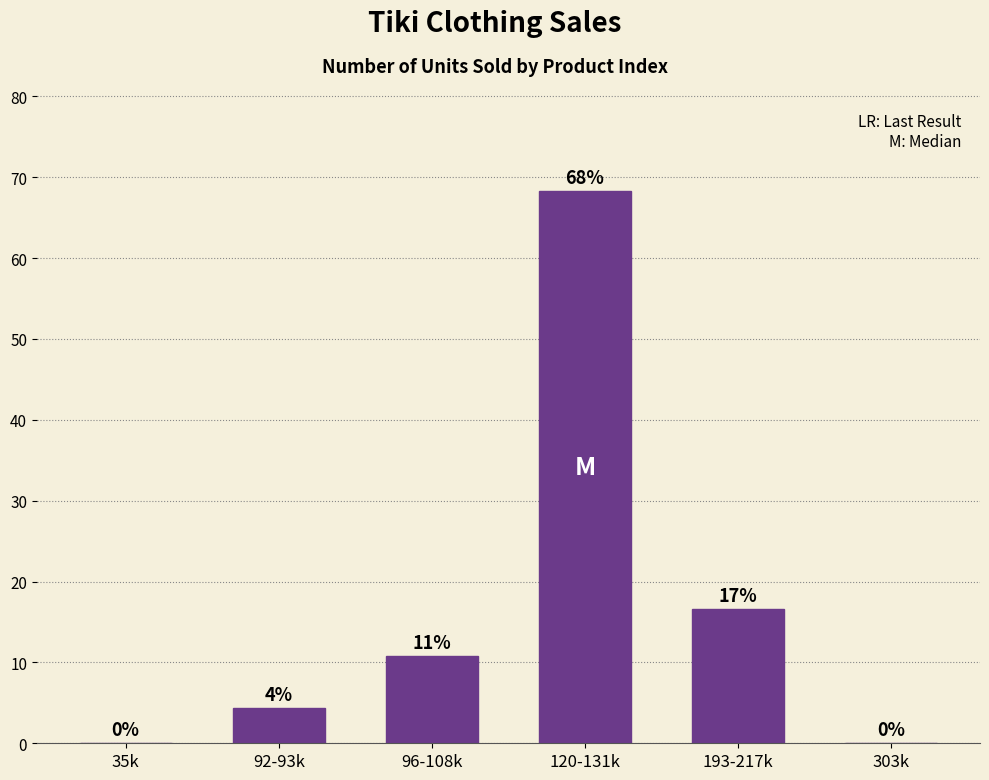

The chart shows a value of 16.5 at 193-217k. True or false?

True